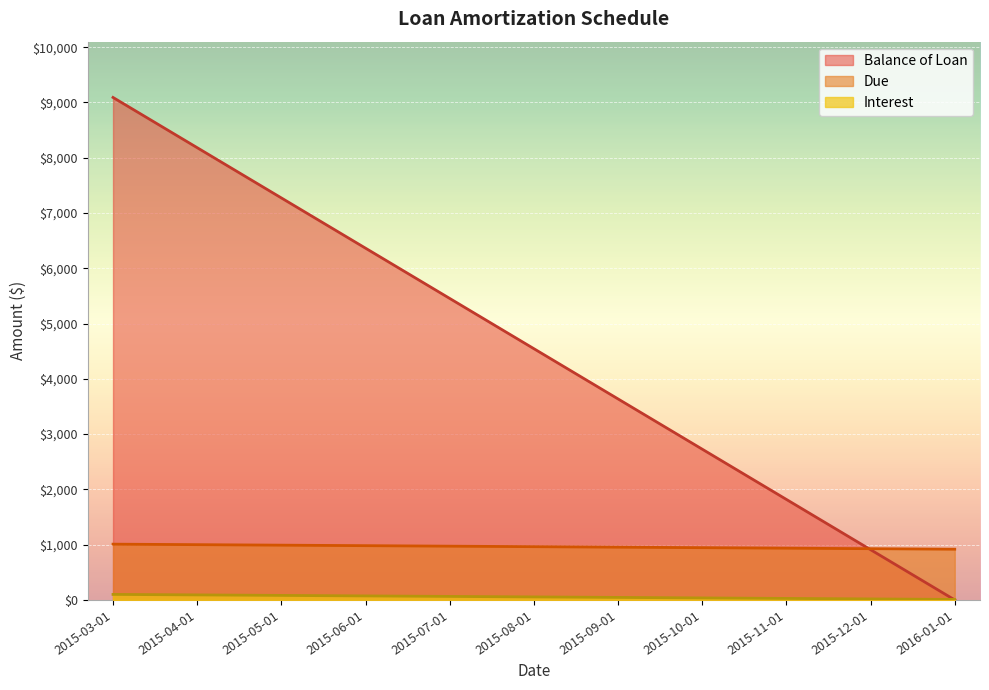

True or false: Due has a value of 382.4 at 2015-12-01.

False